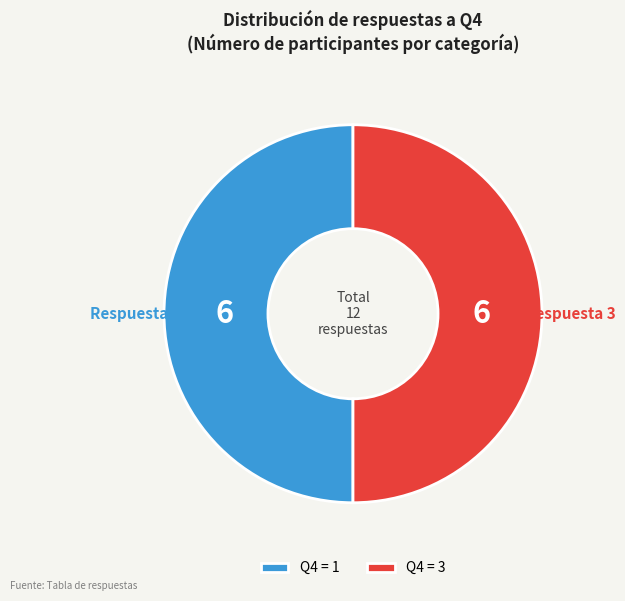

Approximately how many times larger is the value at Q4 = 1 compared to Q4 = 3?

1.0